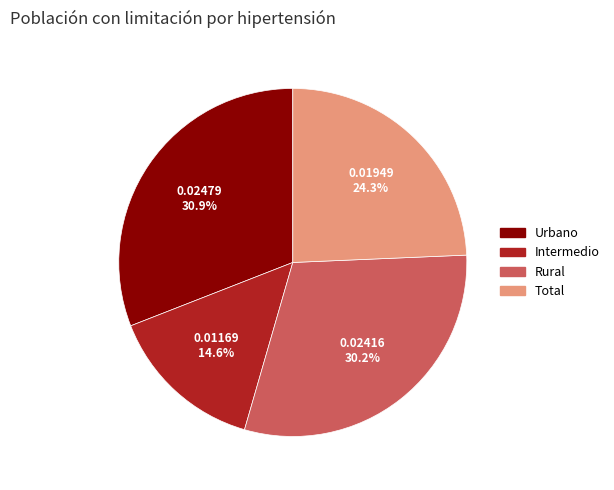

True or false: Rural accounts for 30% of the total.

True